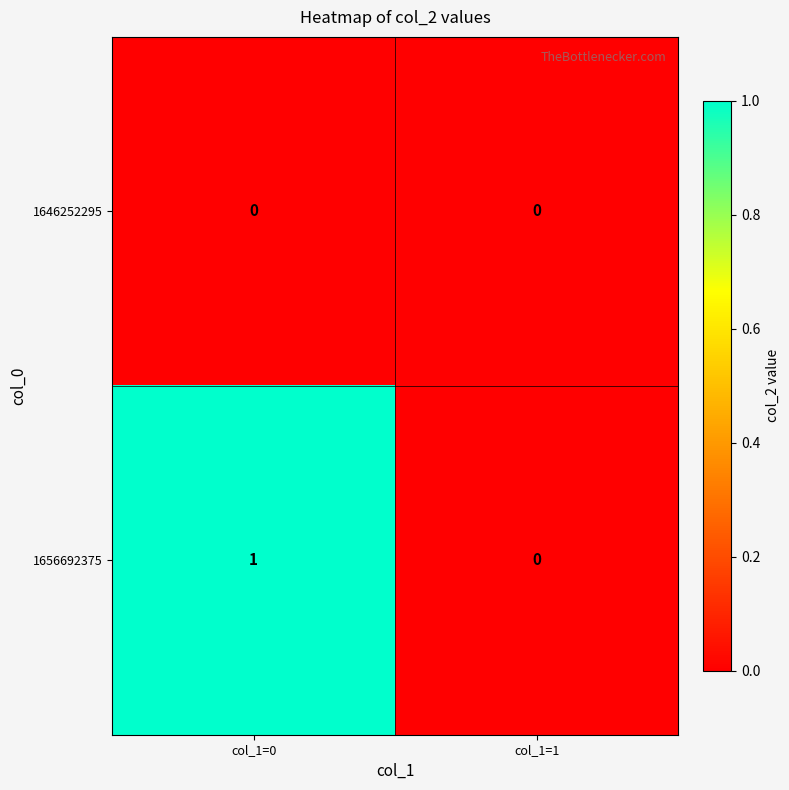

Which series has the largest total across all categories?

1656692375